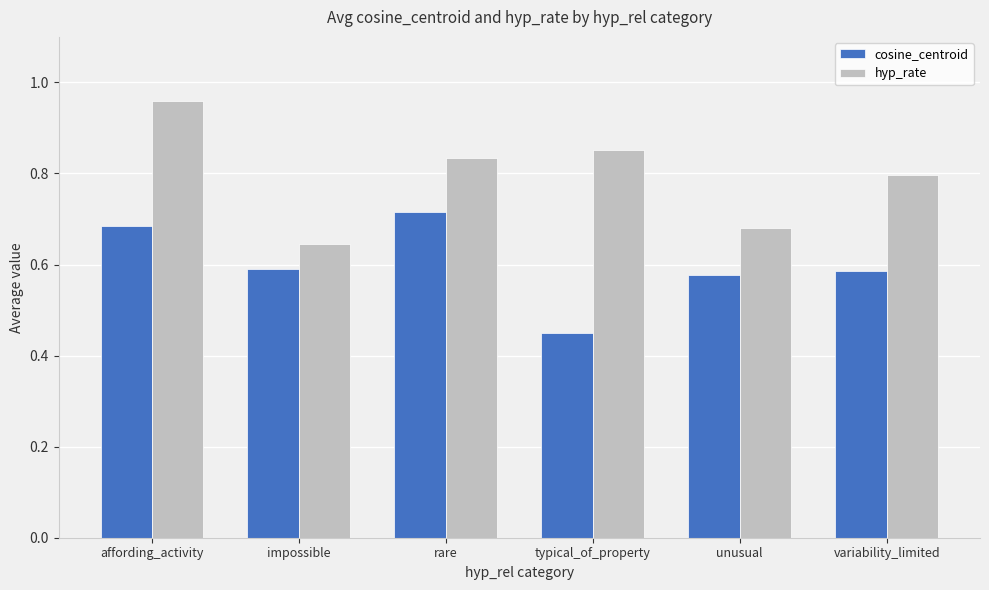

Rank the series by their average value, from lowest to highest.

cosine_centroid, hyp_rate